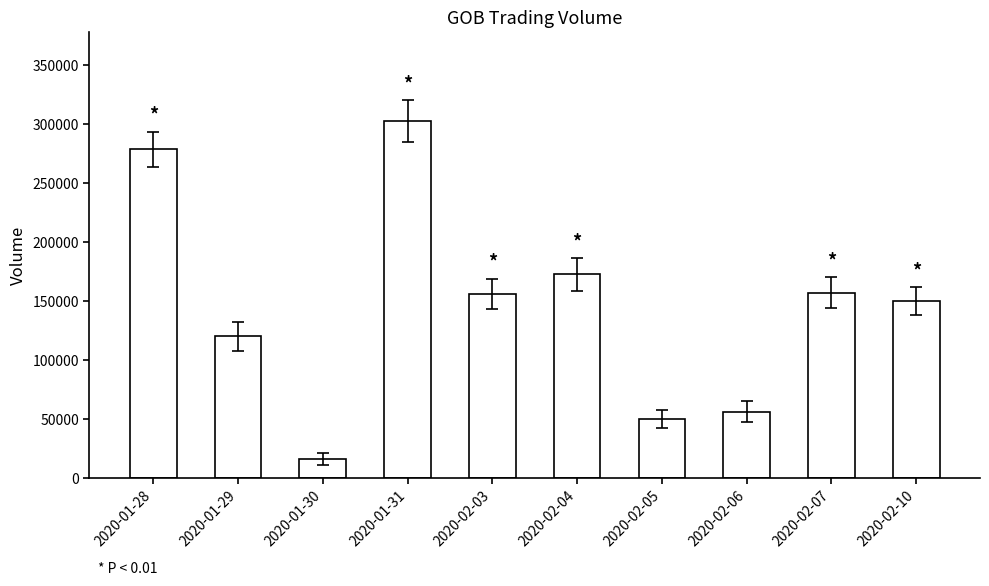

What is the change in value from 2020-01-29 to 2020-01-31?

+182700